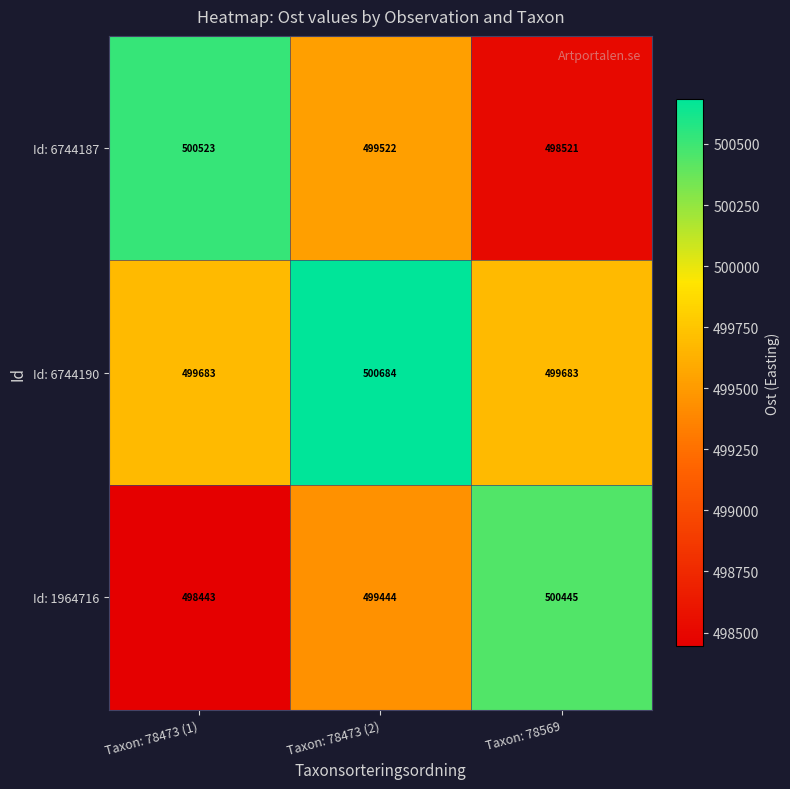

True or false: Id: 6744190 has a value of 115258 at Taxon: 78569.

False